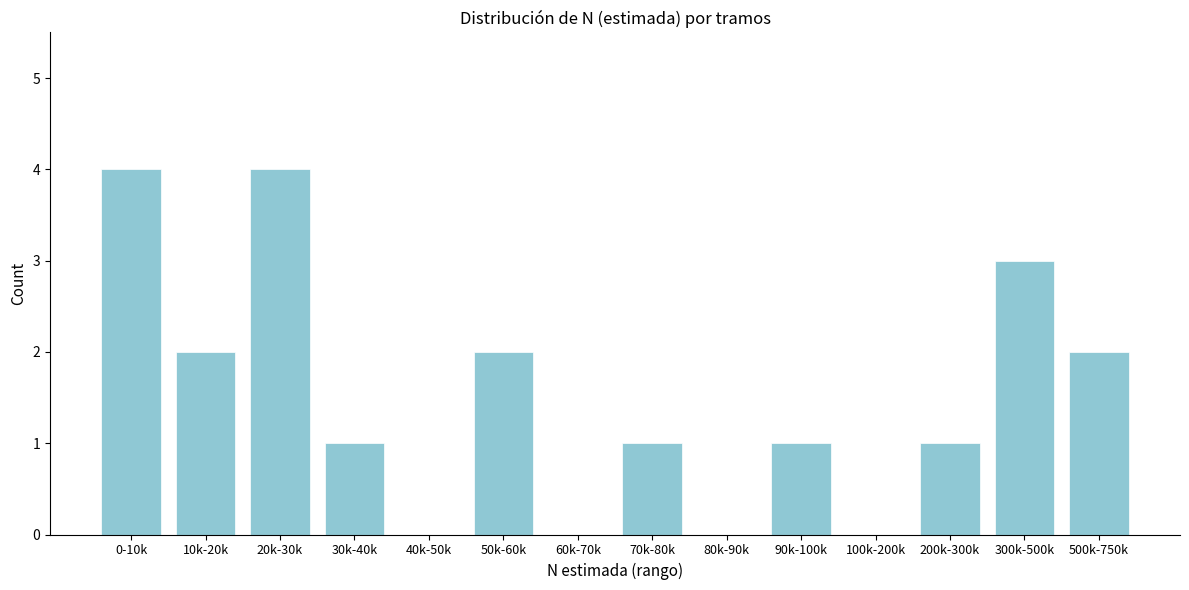

Reading left to right, extract all data points from this chart.

0-10k=4	10k-20k=2	20k-30k=4	30k-40k=1	40k-50k=0	50k-60k=2	60k-70k=0	70k-80k=1	80k-90k=0	90k-100k=1	100k-200k=0	200k-300k=1	300k-500k=3	500k-750k=2